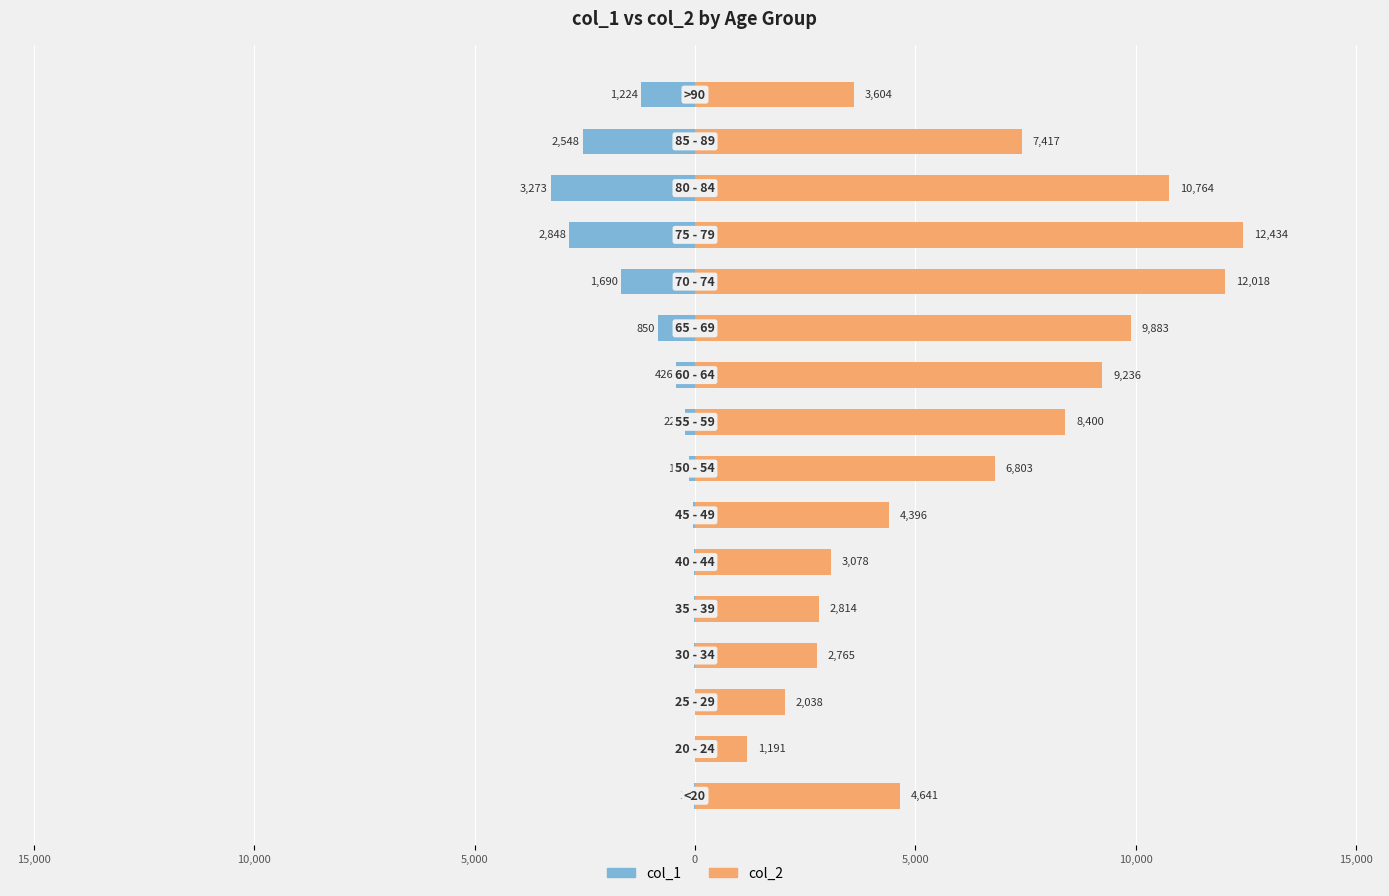

What is the difference between the maximum and minimum values in the col_1 series?

3270